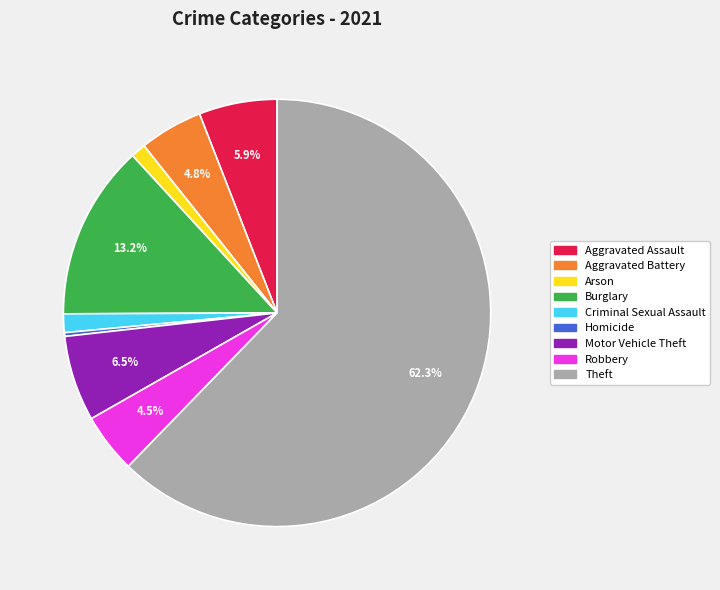

To the nearest percent, what is the average slice percentage?

11%